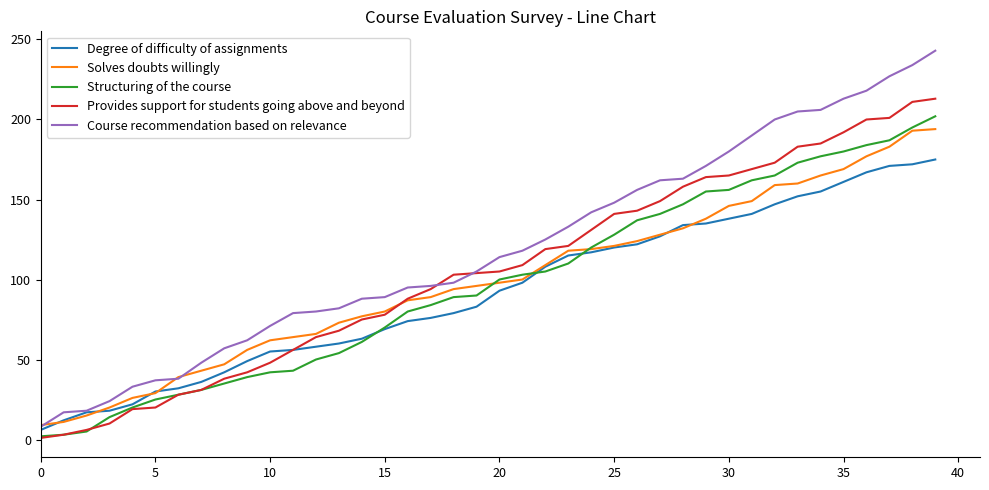

True or false: Structuring of the course and Course recommendation based on relevance cross at least once.

False